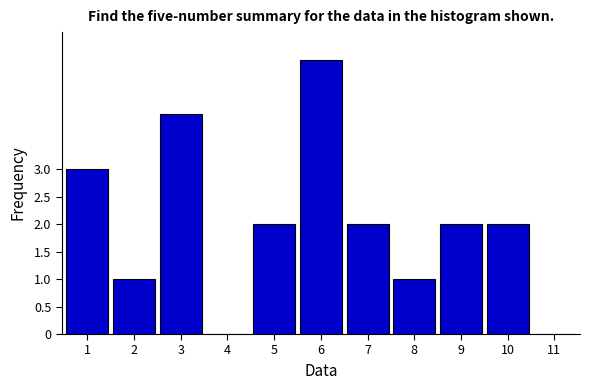

Reading left to right, list all the values displayed in this chart.

1=3	2=1	3=4	4=0	5=2	6=5	7=2	8=1	9=2	10=2	11=0